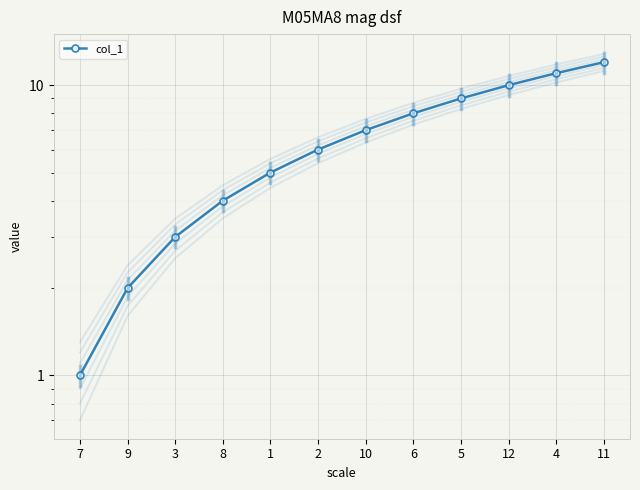

What is the smallest value displayed?

1